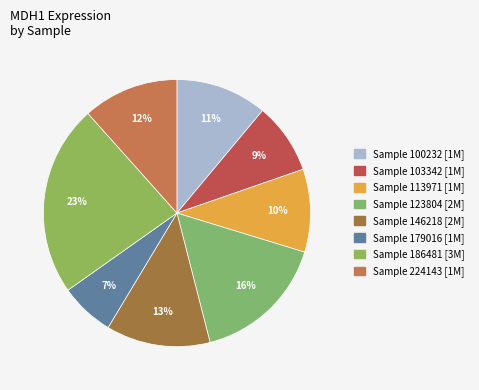

Is there any slice that represents more than half of the pie?

No